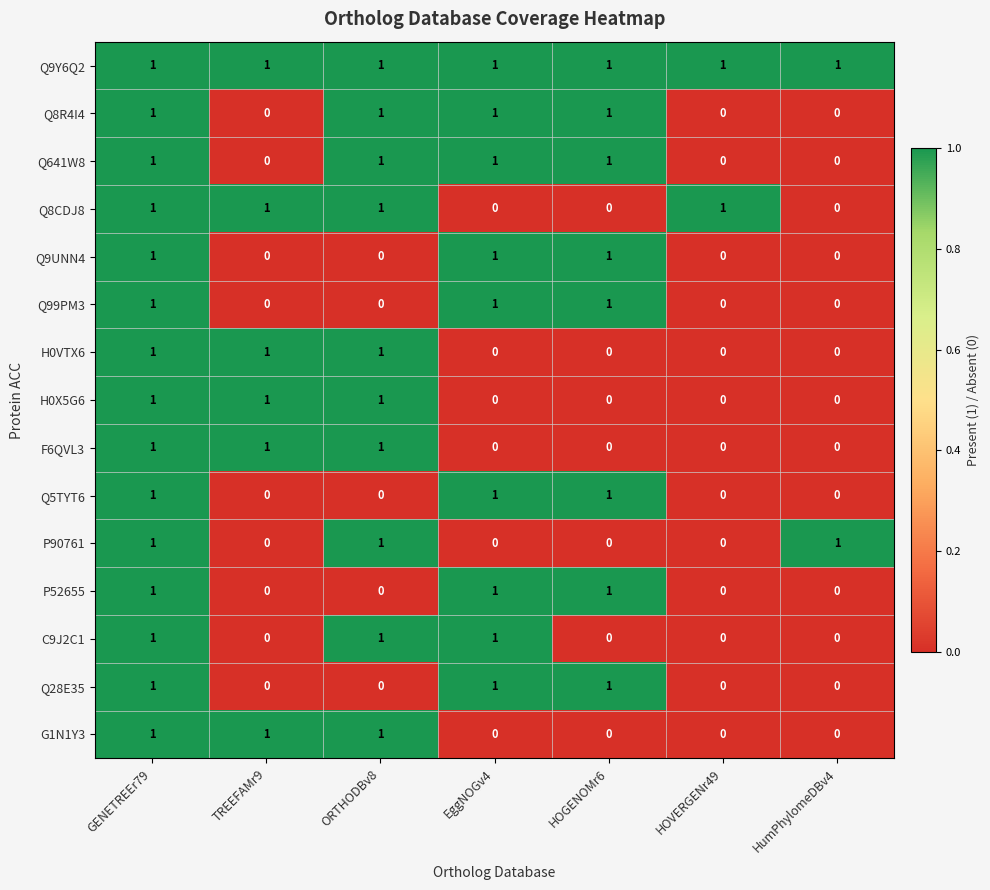

The Q9UNN4 series shows 1 at HumPhylomeDBv4. True or false?

False